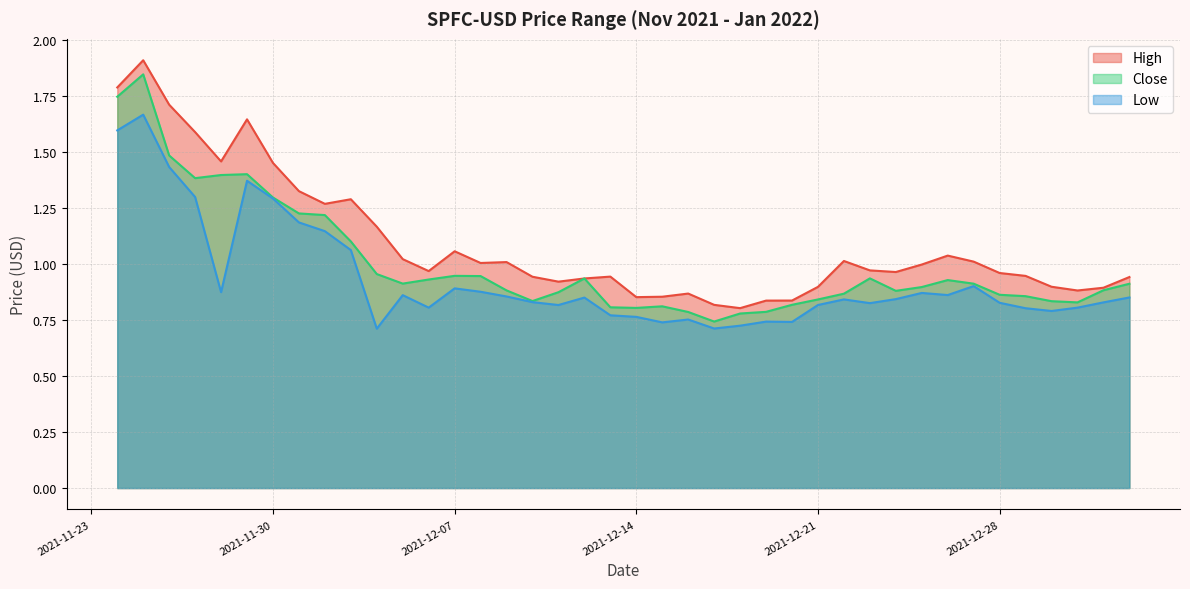

At which label does Close reach its minimum?

2021-12-17